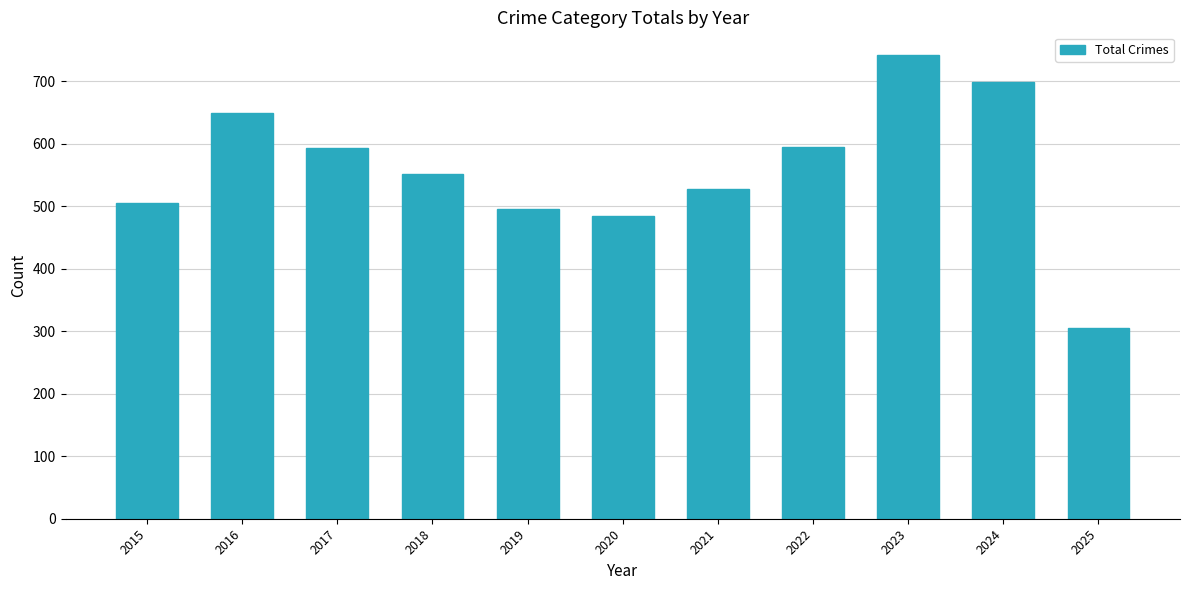

Where does the data first go above 552?

2016